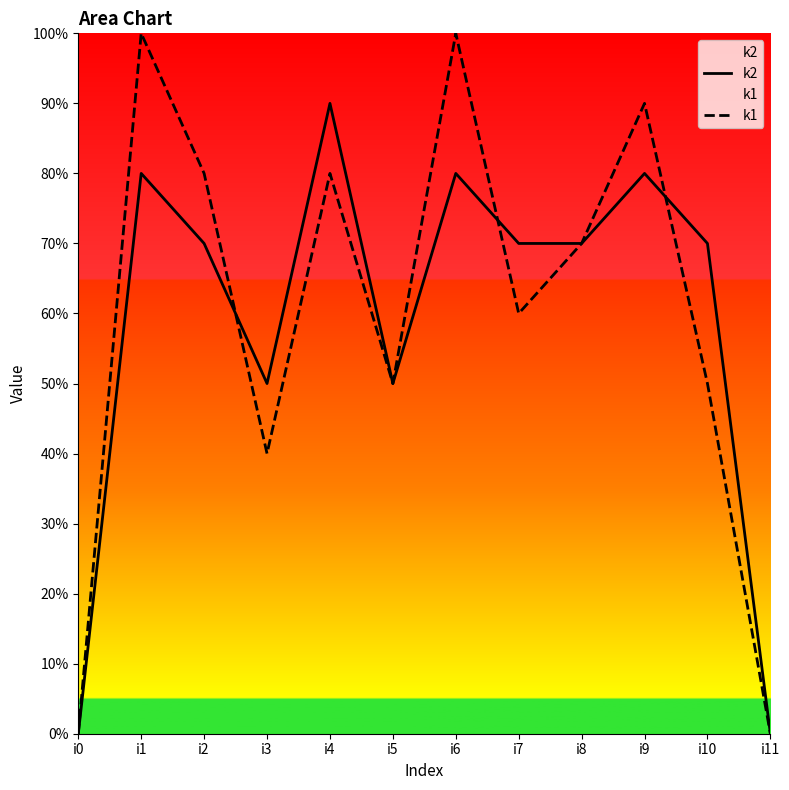

At which category is the sum across all series the highest?

i1